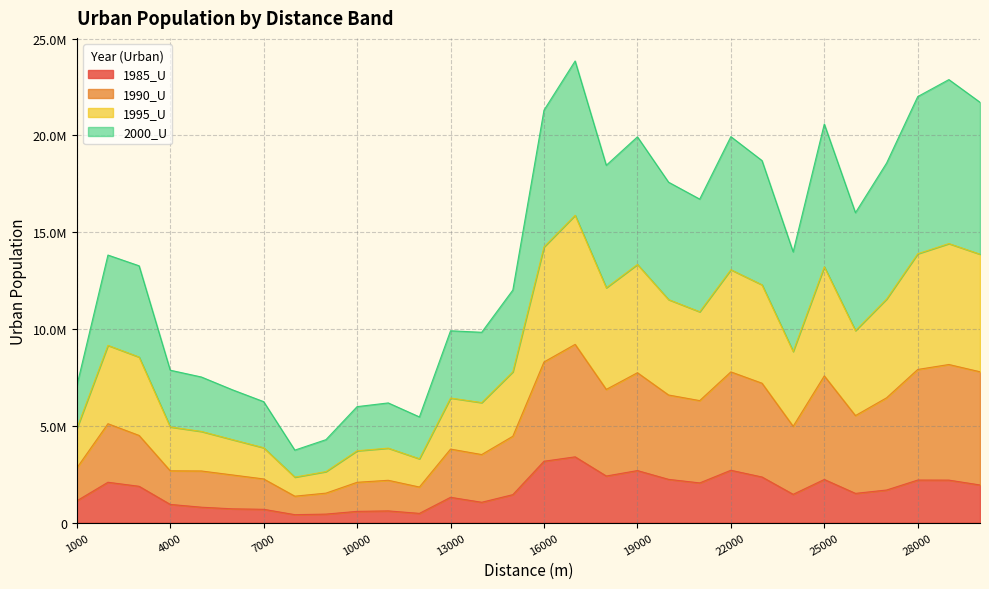

What is the value of the 2000_U point at the 30th from the left?

7793744